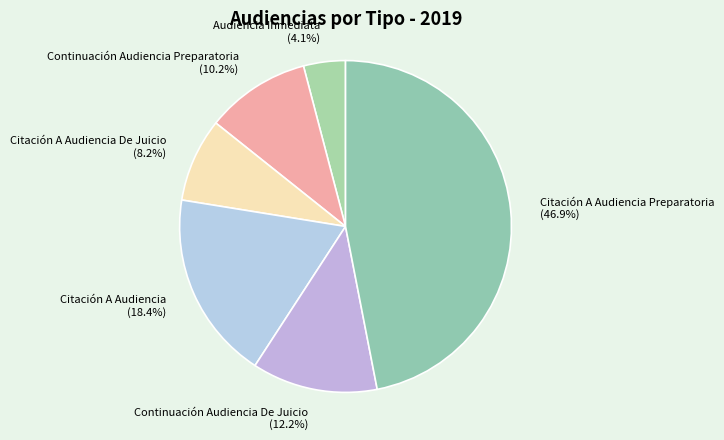

Rank the categories by value from highest to lowest.

Citación A Audiencia Preparatoria (46.9%), Citación A Audiencia (18.4%), Continuación Audiencia De Juicio (12.2%), Continuación Audiencia Preparatoria (10.2%), Citación A Audiencia De Juicio (8.2%), Audiencia Inmediata (4.1%)